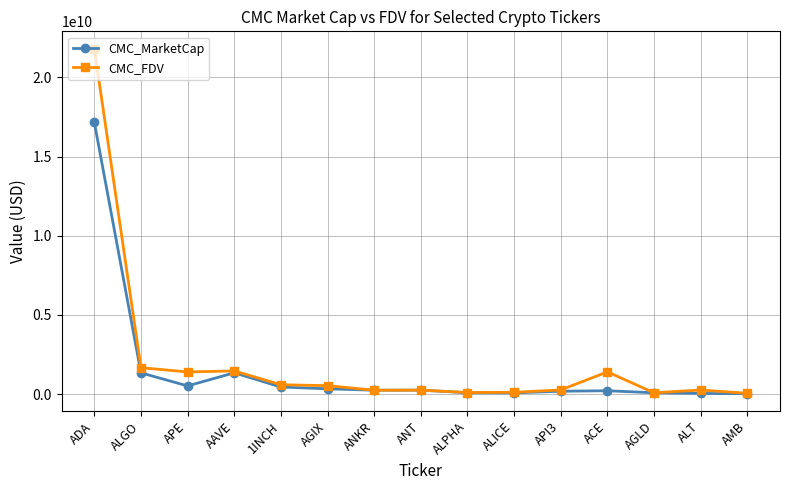

How many series are shown in this chart?

2